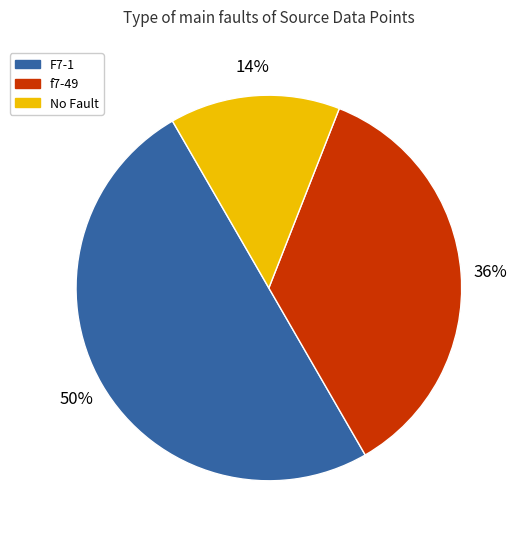

Rank the categories by value from lowest to highest.

No Fault, f7-49, F7-1